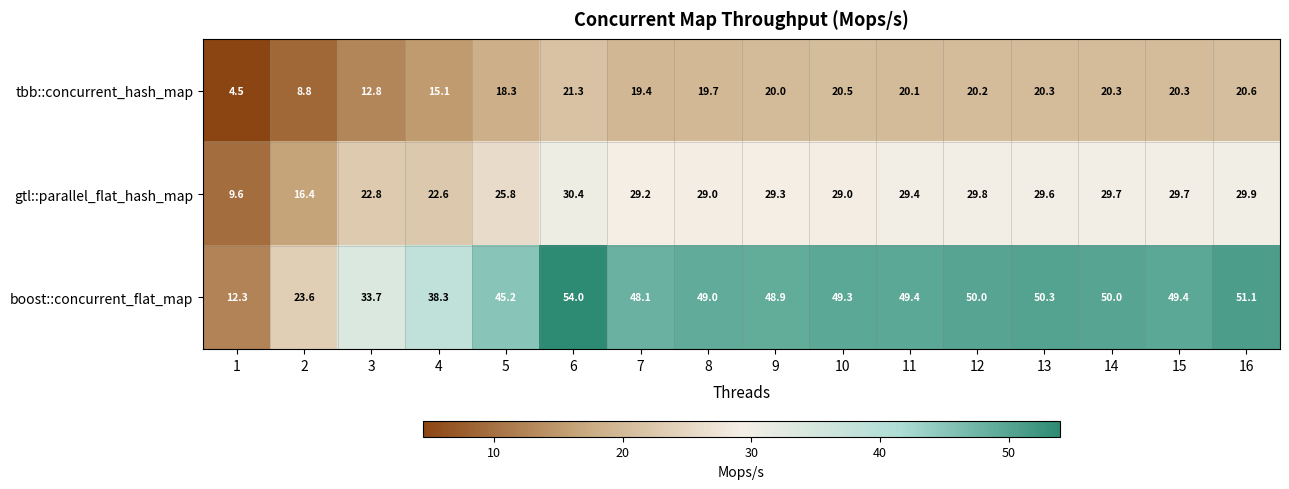

What is the sum of the tbb::concurrent_hash_map values at 13 and 6?

41.6